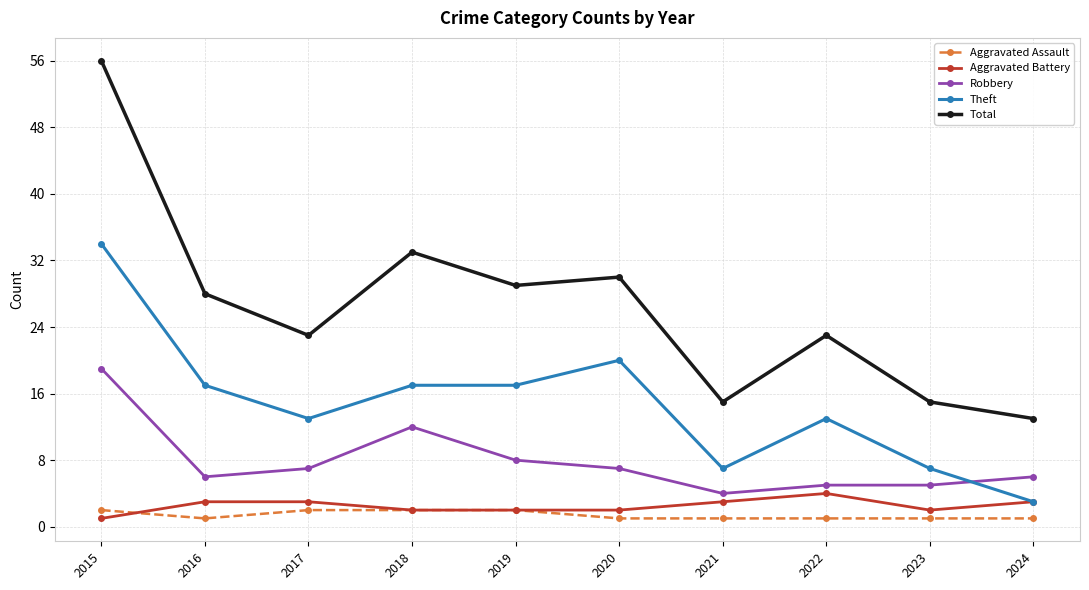

At which label is Robbery closest to 11?

2018